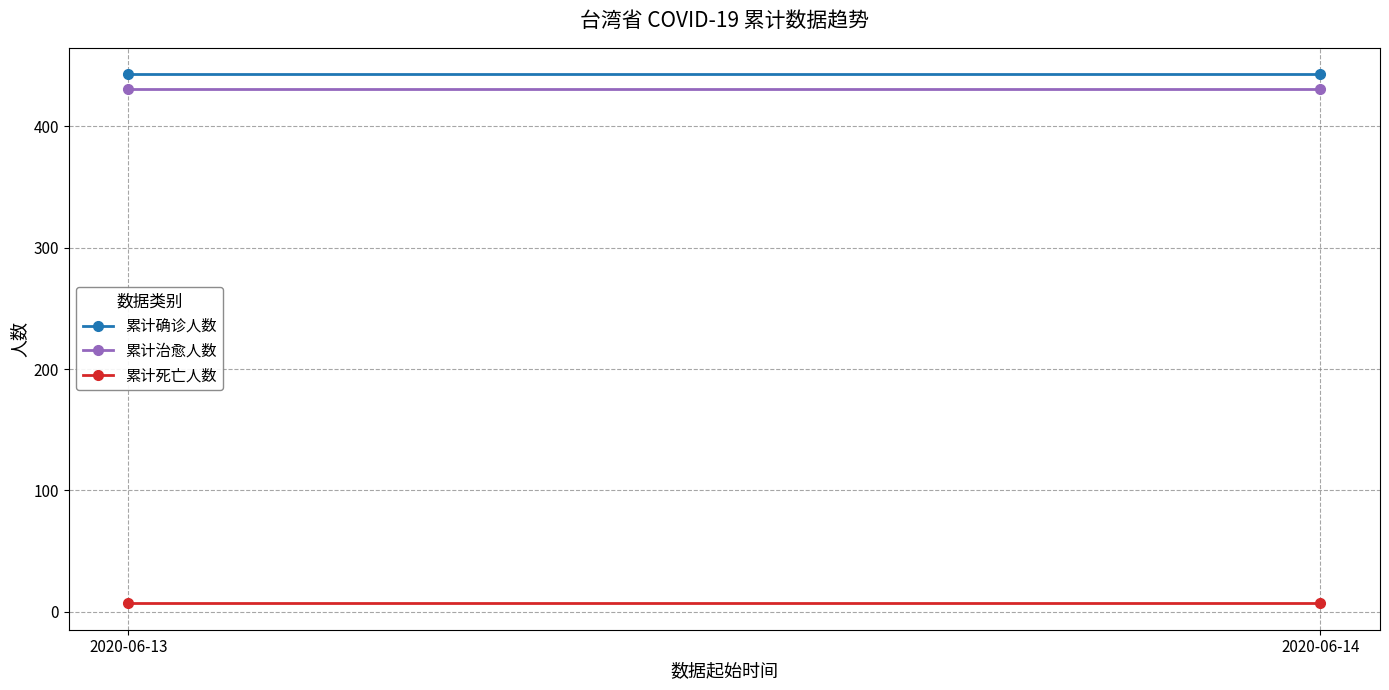

Reading left to right, transcribe all the data shown in this chart.

累计确诊人数: 443	443
累计治愈人数: 431	431
累计死亡人数: 7	7